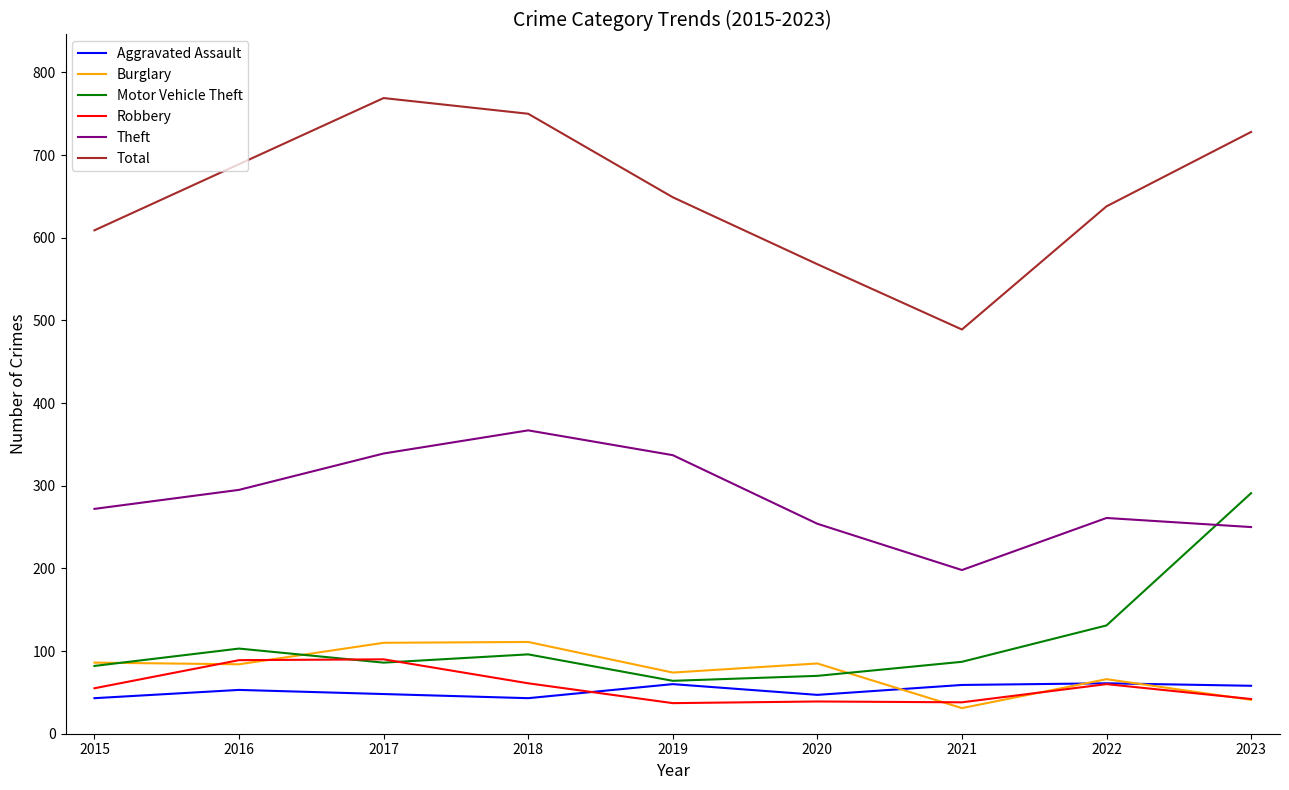

True or false: Robbery and Theft intersect in this chart.

False